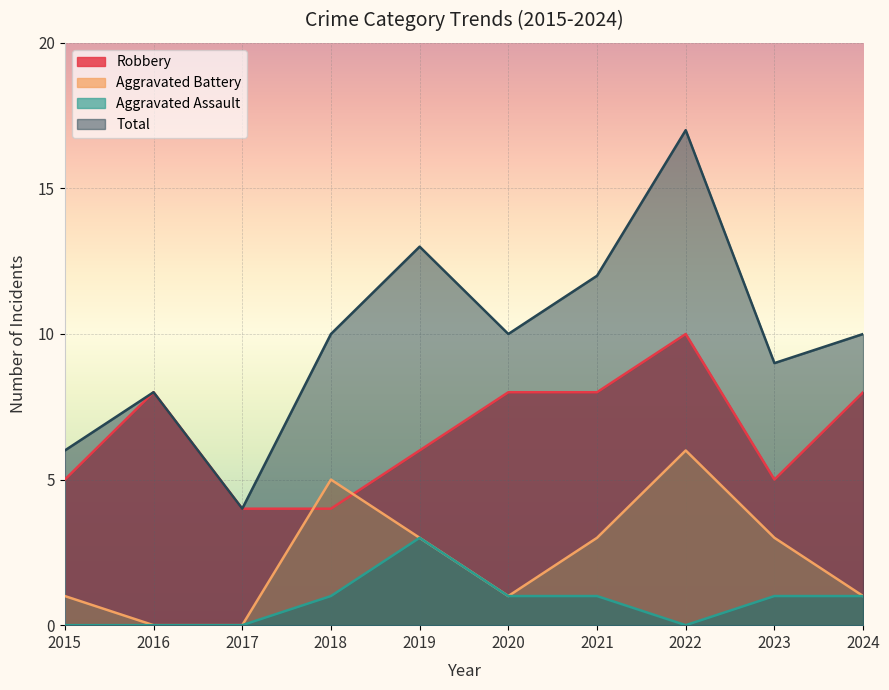

Reading right to left, what are all the values shown in this chart?

Robbery: 2024=8	2023=5	2022=10	2021=8	2020=8	2019=6	2018=4	2017=4	2016=8	2015=5
Aggravated Battery: 2024=1	2023=3	2022=6	2021=3	2020=1	2019=3	2018=5	2017=0	2016=0	2015=1
Aggravated Assault: 2024=1	2023=1	2022=0	2021=1	2020=1	2019=3	2018=1	2017=0	2016=0	2015=0
Total: 2024=10	2023=9	2022=17	2021=12	2020=10	2019=13	2018=10	2017=4	2016=8	2015=6